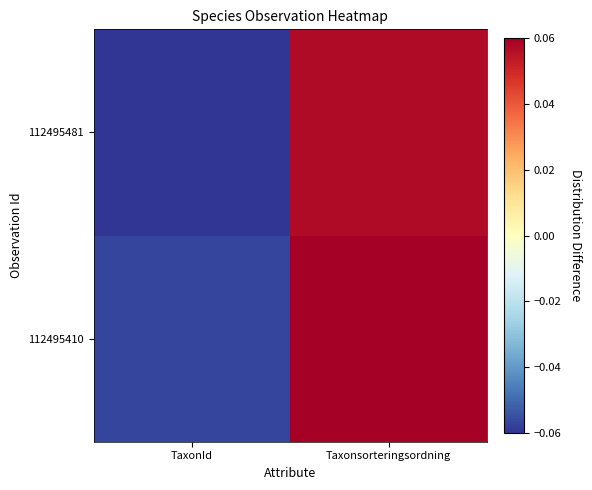

How many categories are shown in the chart?

2